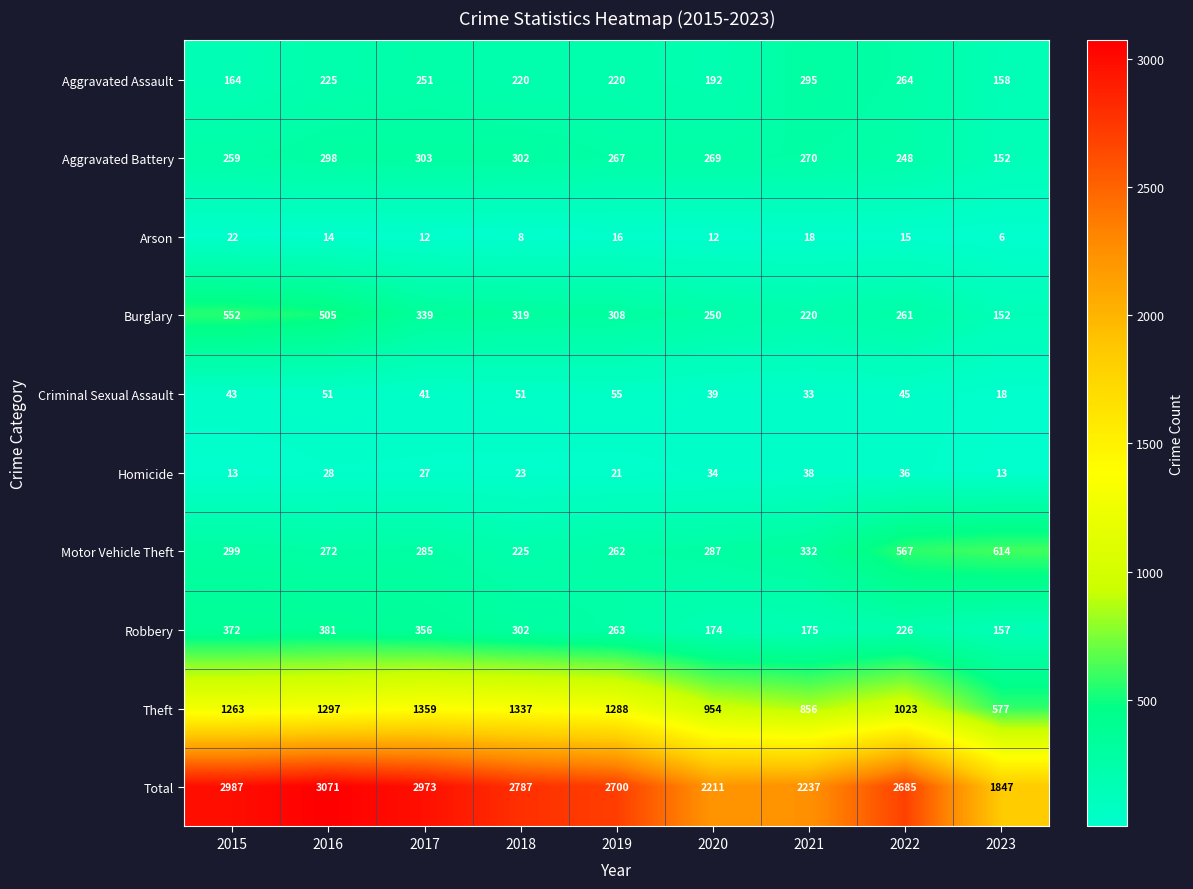

What is the spread (max minus min) of values at 2023?

1841